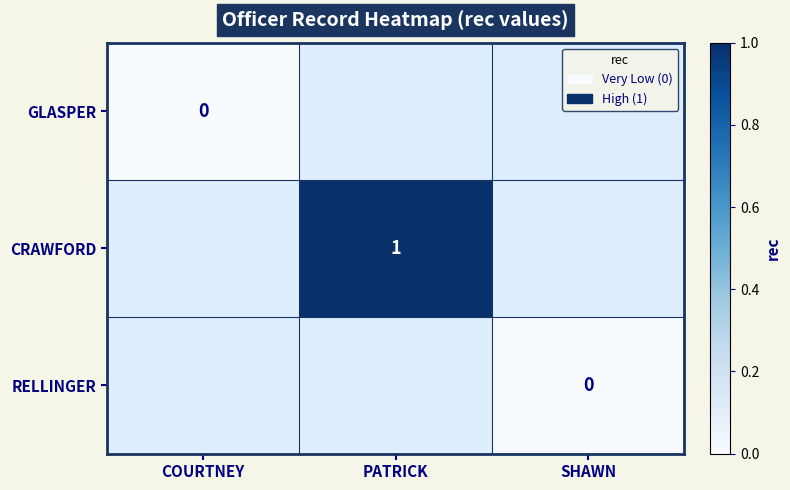

Is it true that CRAWFORD equals 1 at PATRICK?

True